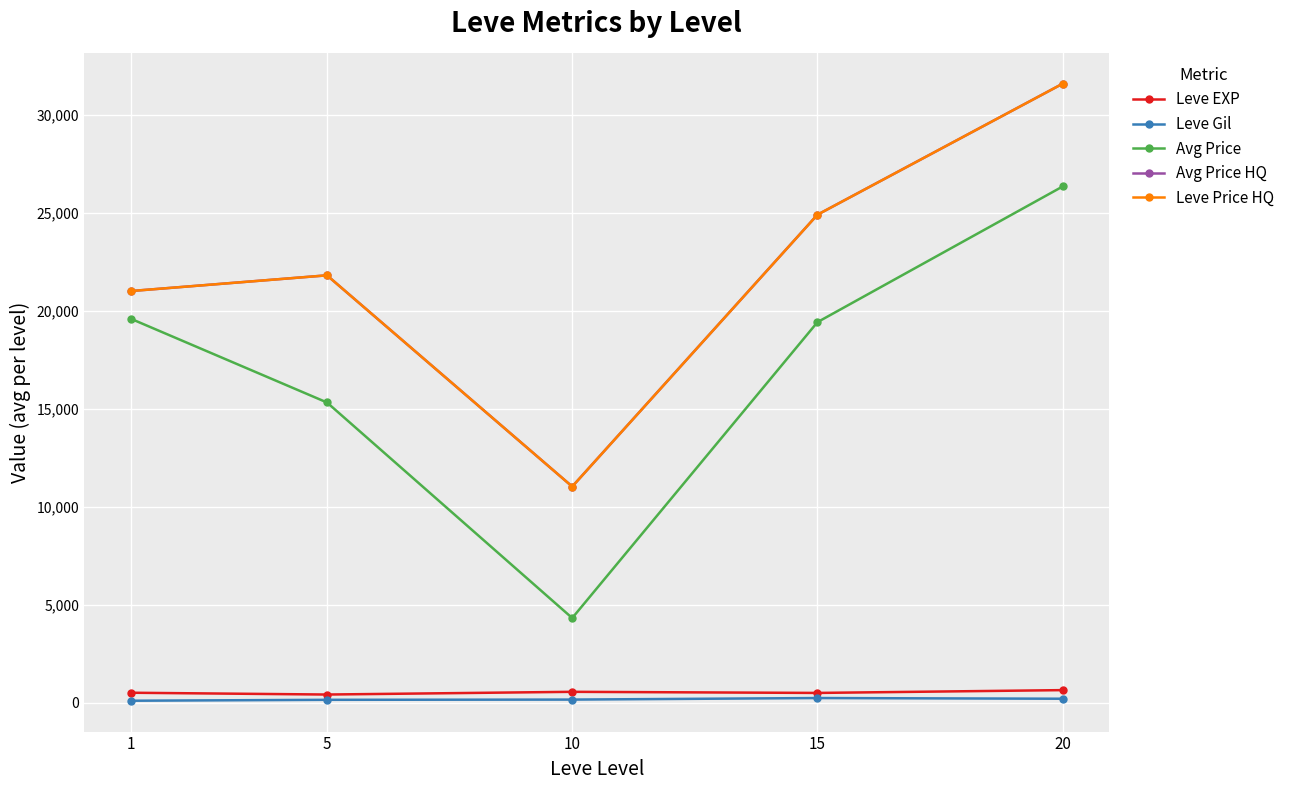

Is this an area chart (filled region under the line)?

No